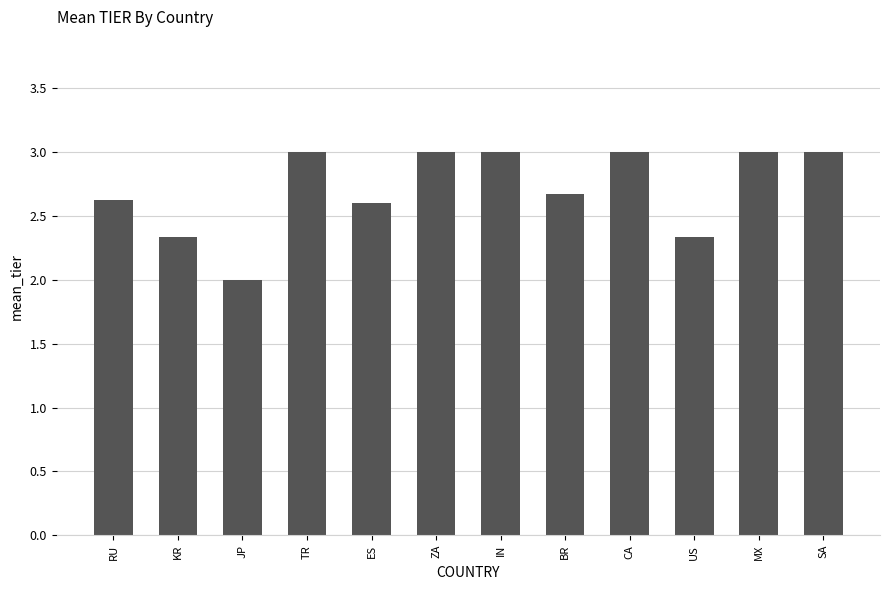

Is it true that the value at JP is 2.0?

True